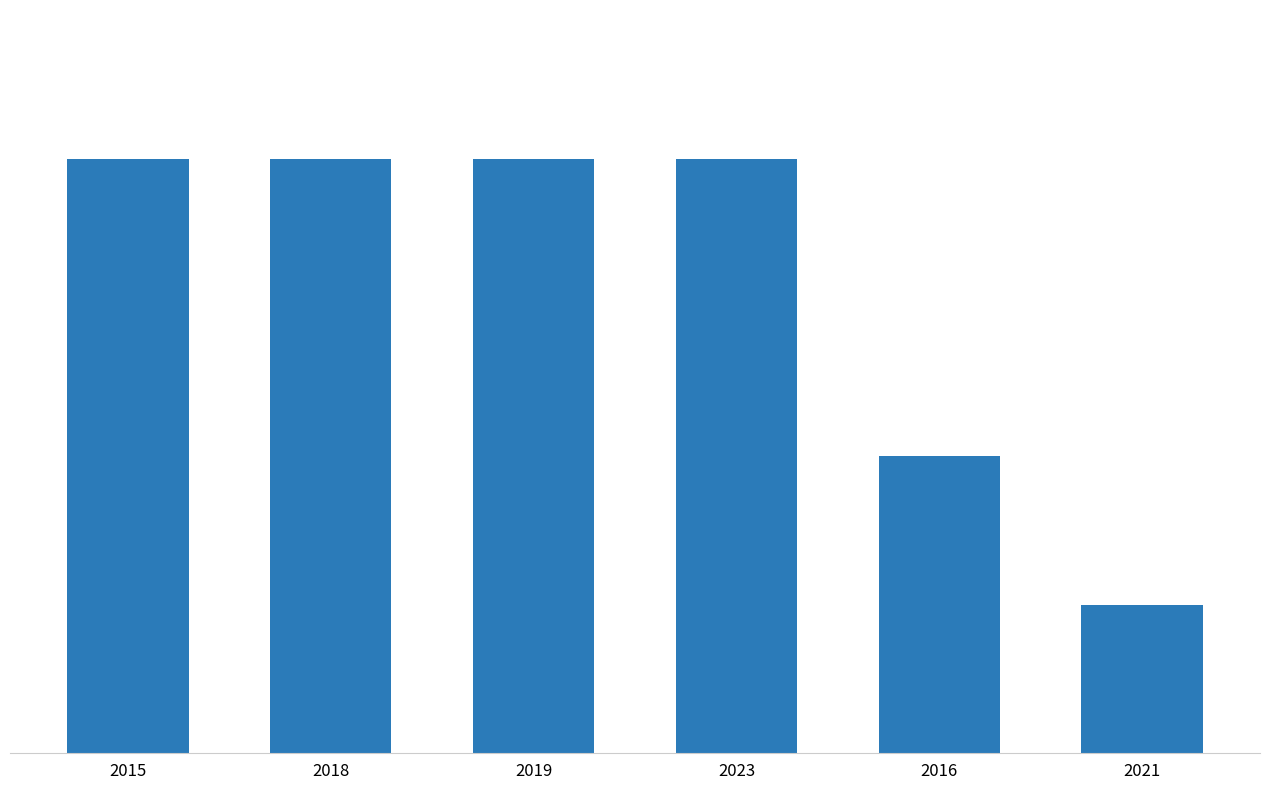

True or false: the data shows 4 at 2023.

True